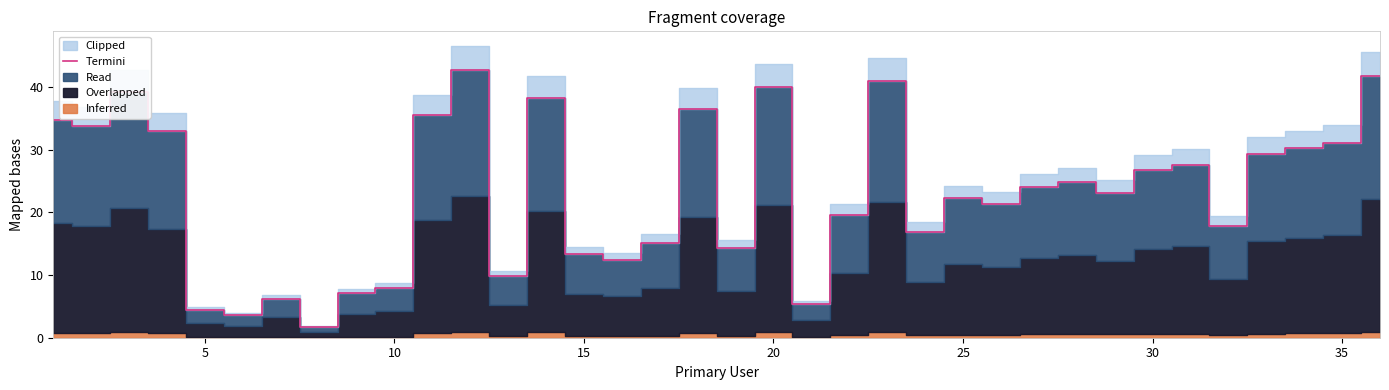

Count the number of categories in the chart.

36